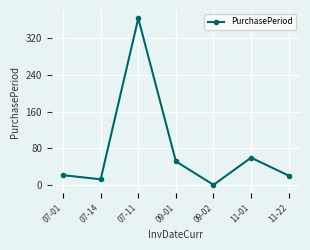

What is the value of the 1st point from the left?

22